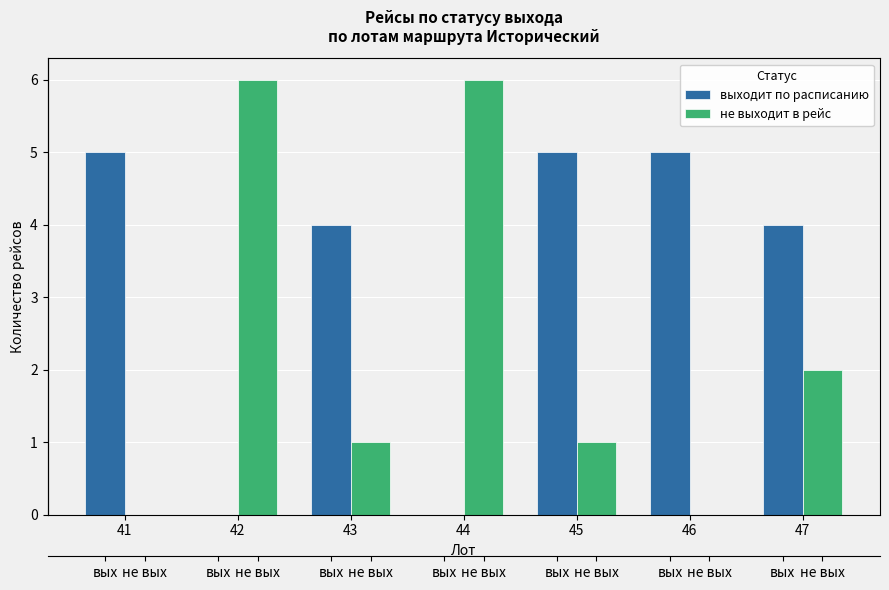

How many values in не выходит в рейс are above zero?

5